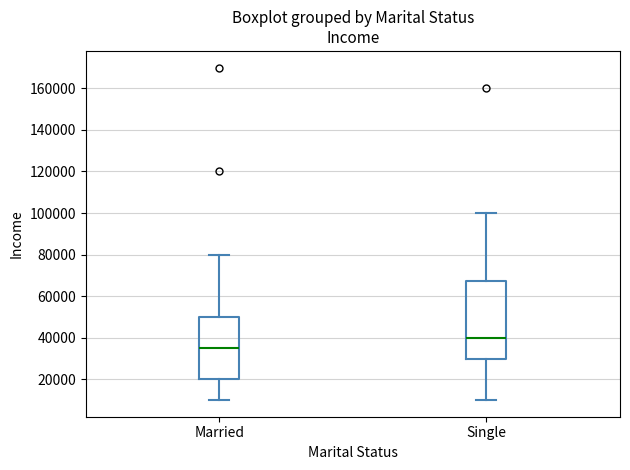

Reading left to right, read every box against the y-axis: the position of its median line, the range the box covers, and the ends of its whiskers. The values are not printed on the chart, so give them approximately, as read against the axis.

Married: median 36000, box 20000 to 50000, whiskers 10000 to 80000
Single: median 40000, box 30000 to 68000, whiskers 10000 to 100000